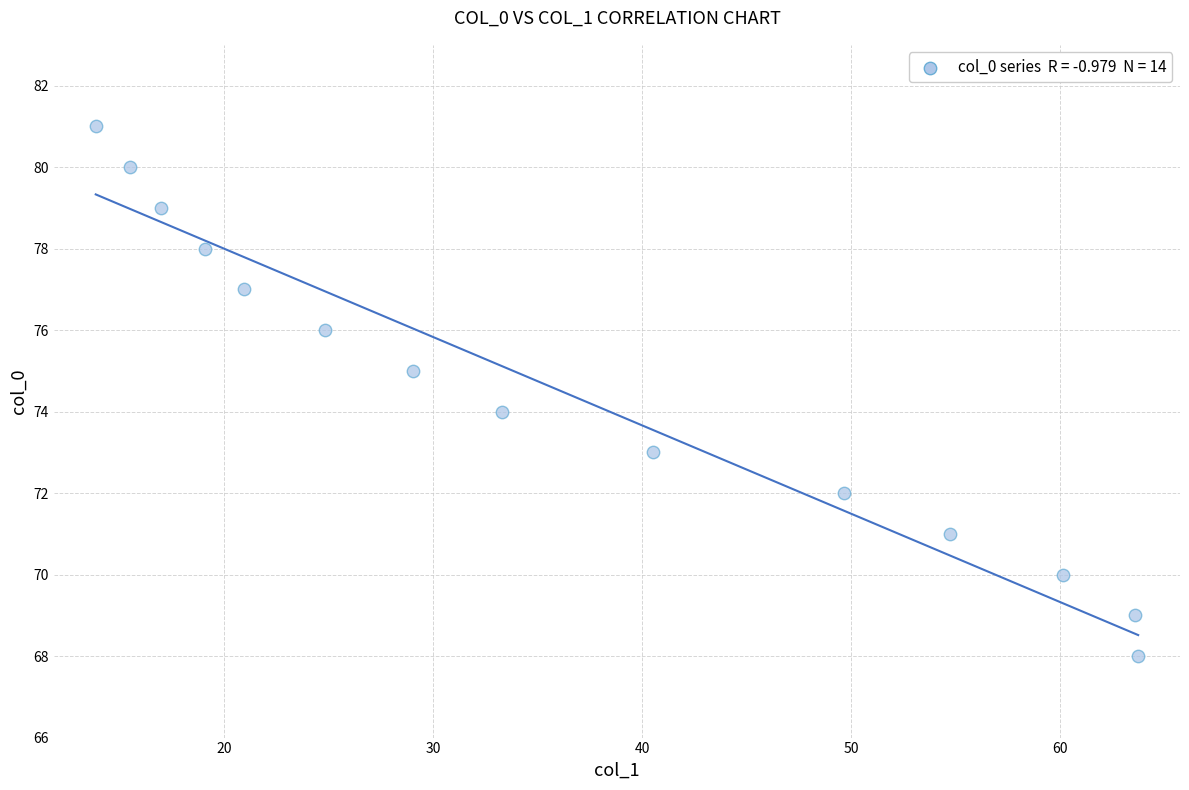

What is the range of Y values (max minus min)?

13